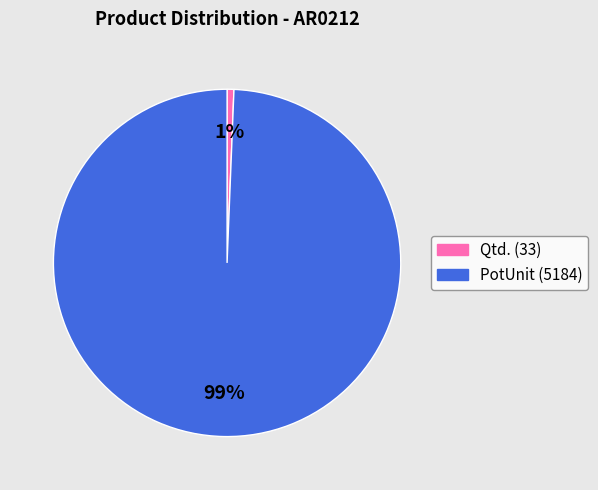

Which slice is the largest?

PotUnit (5184)